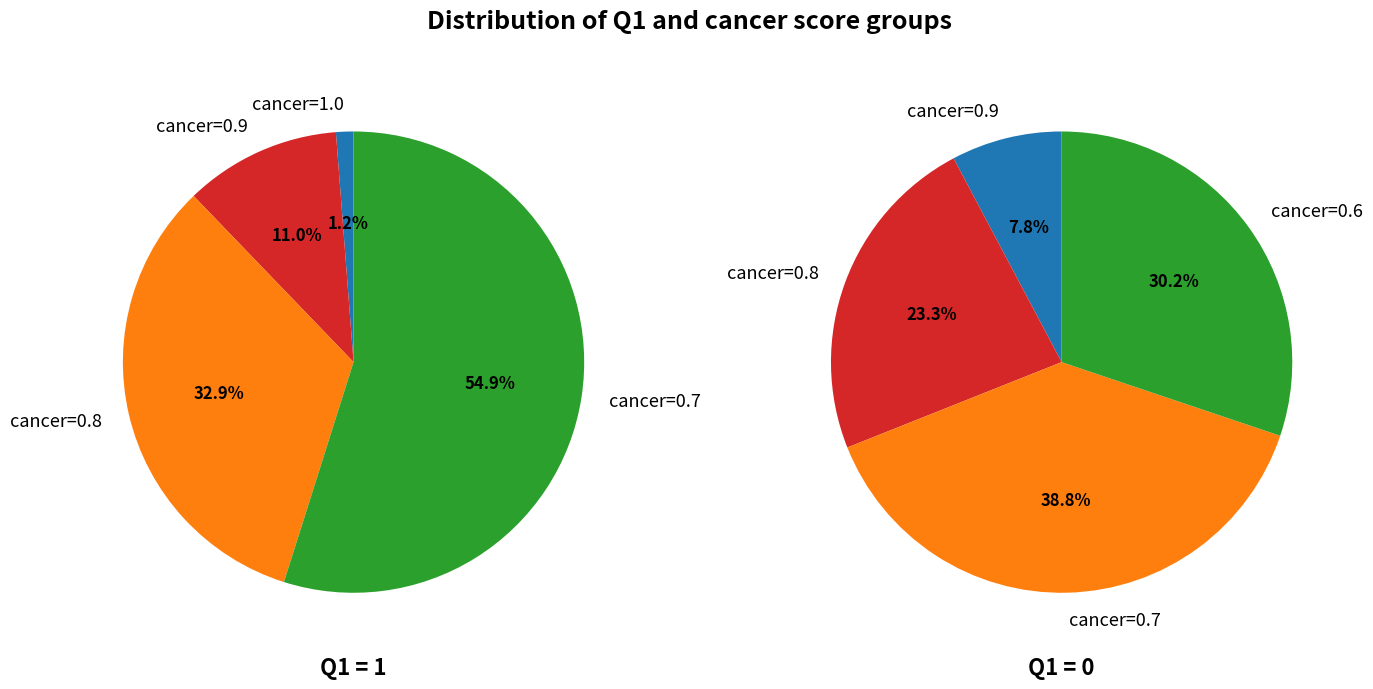

Which has a higher value, Q1=0 (cancer 0.7-0.8) or Q1=0 (cancer>=0.9)?

Q1=0 (cancer 0.7-0.8)